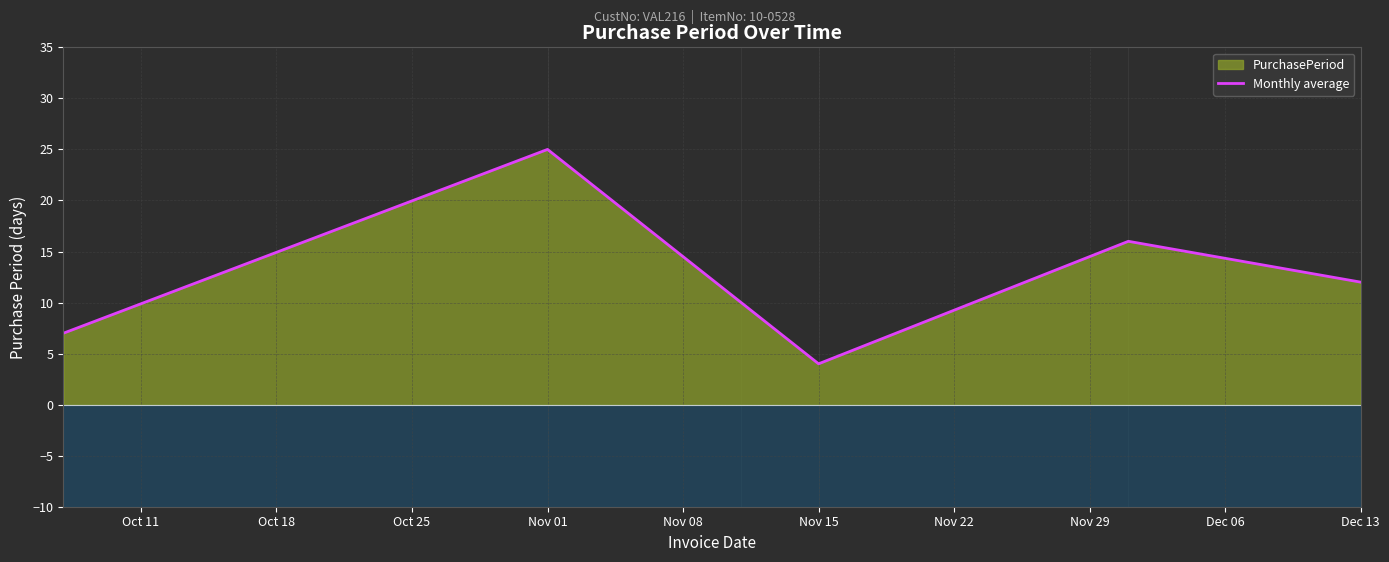

Is it true that Monthly average equals 4 at Nov 15?

True